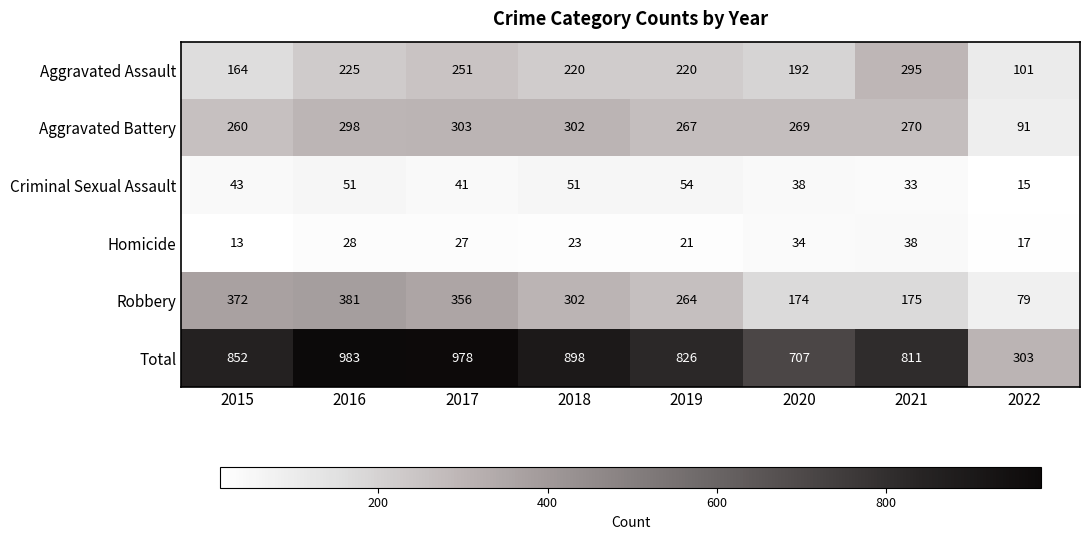

Which series has the largest total across all categories?

Total